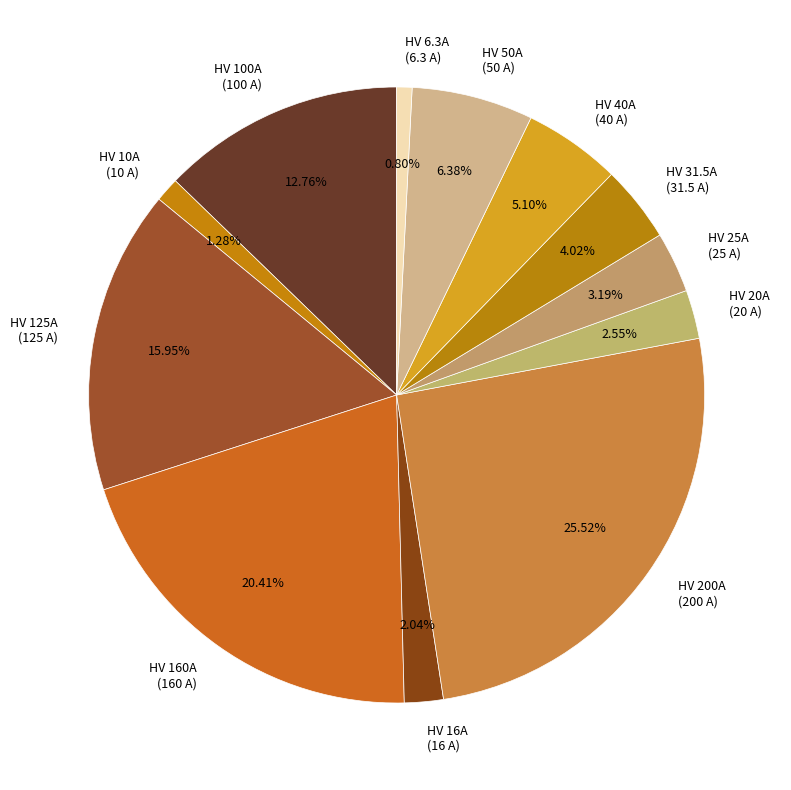

What is the largest slice in the pie chart?

HV 200A